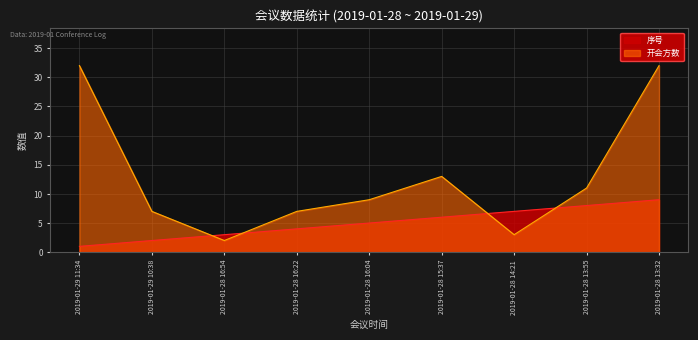

The 开会方数 series shows 9 at 2019-01-28 16:04. True or false?

True